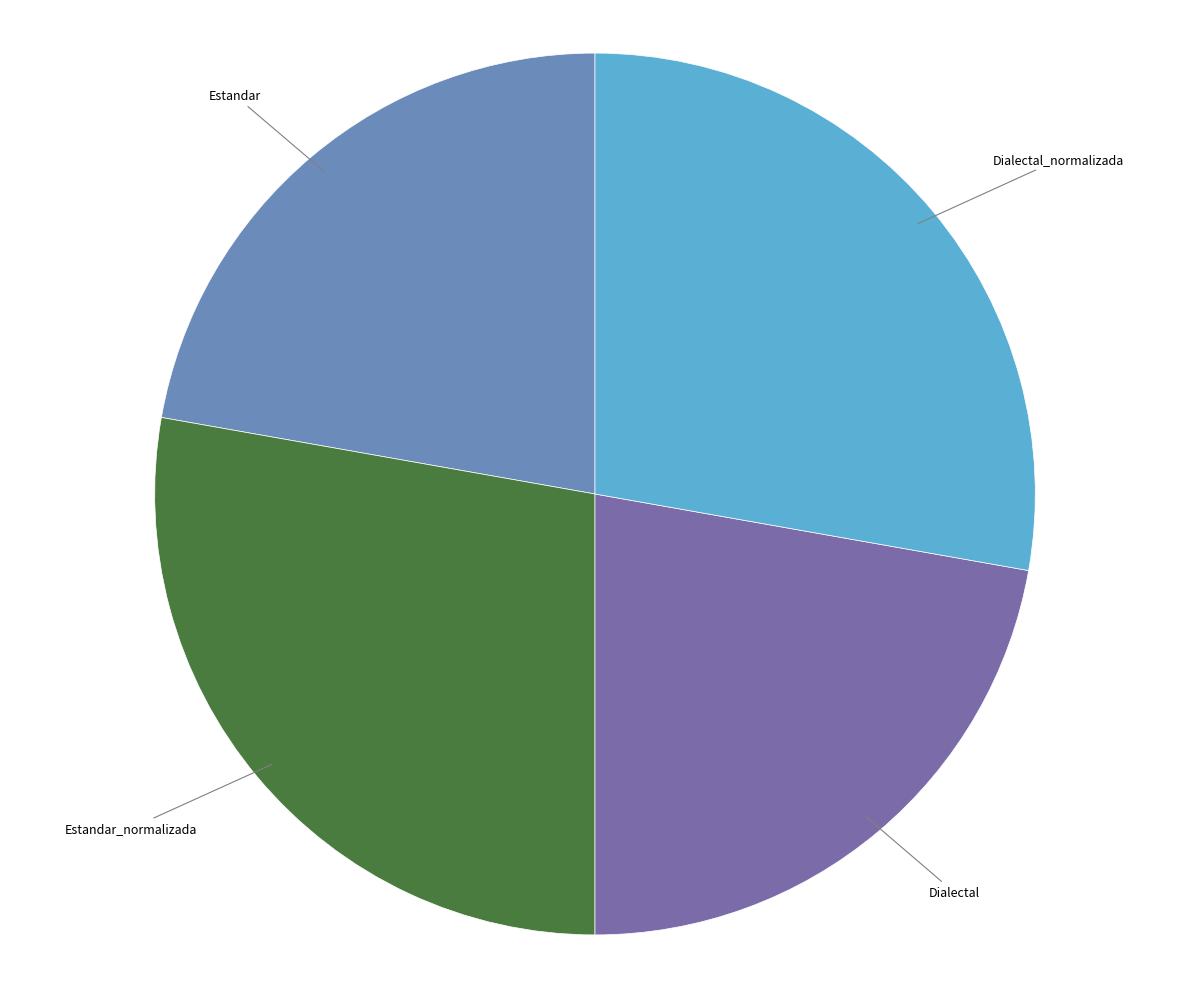

Is Estandar the majority of the pie?

No